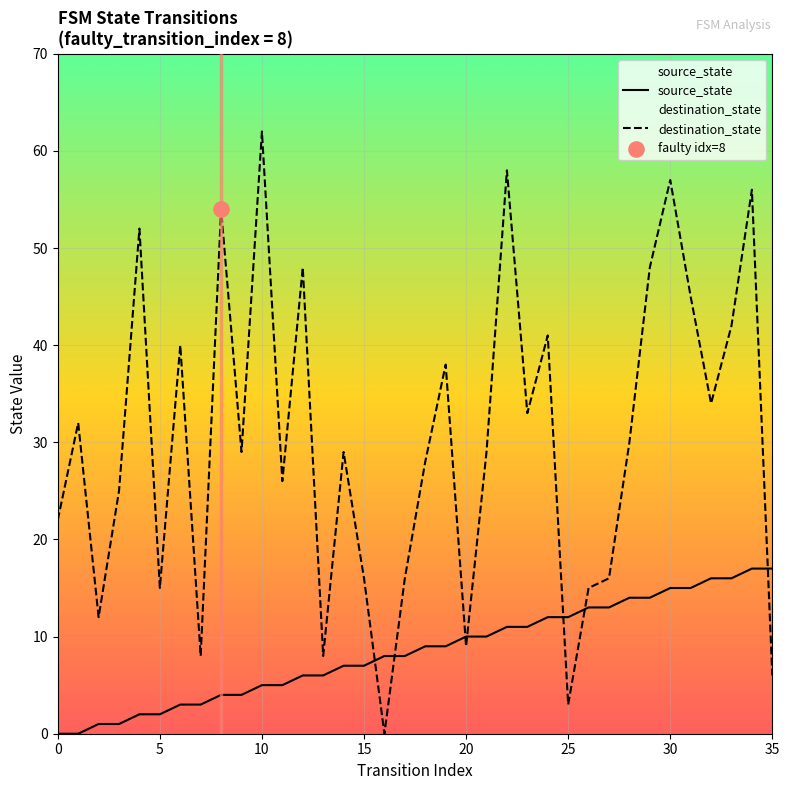

At how many categories does at least one series exceed 13?

30